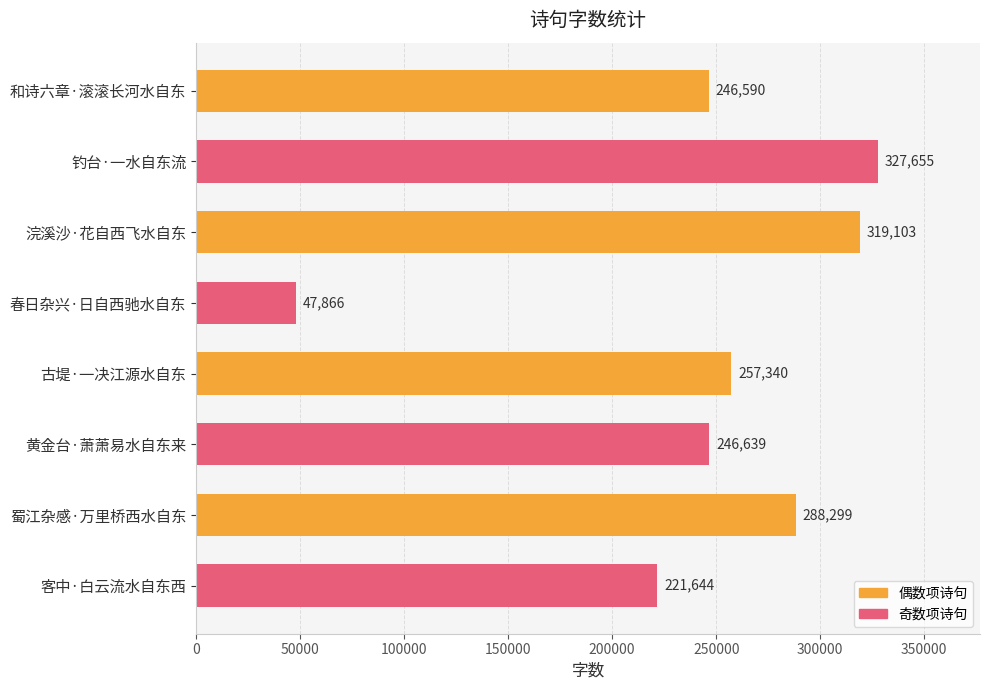

Which label corresponds to the smallest value in the chart?

春日杂兴·日自西驰水自东